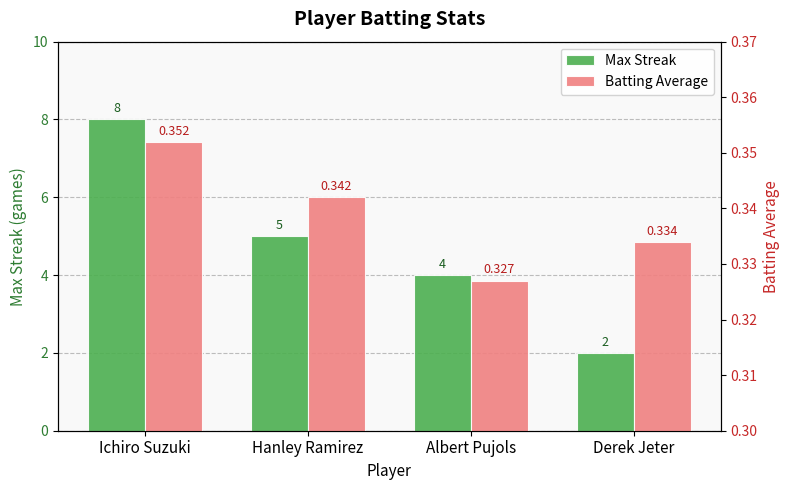

What is the label of the 2nd bar from the right?

Albert Pujols